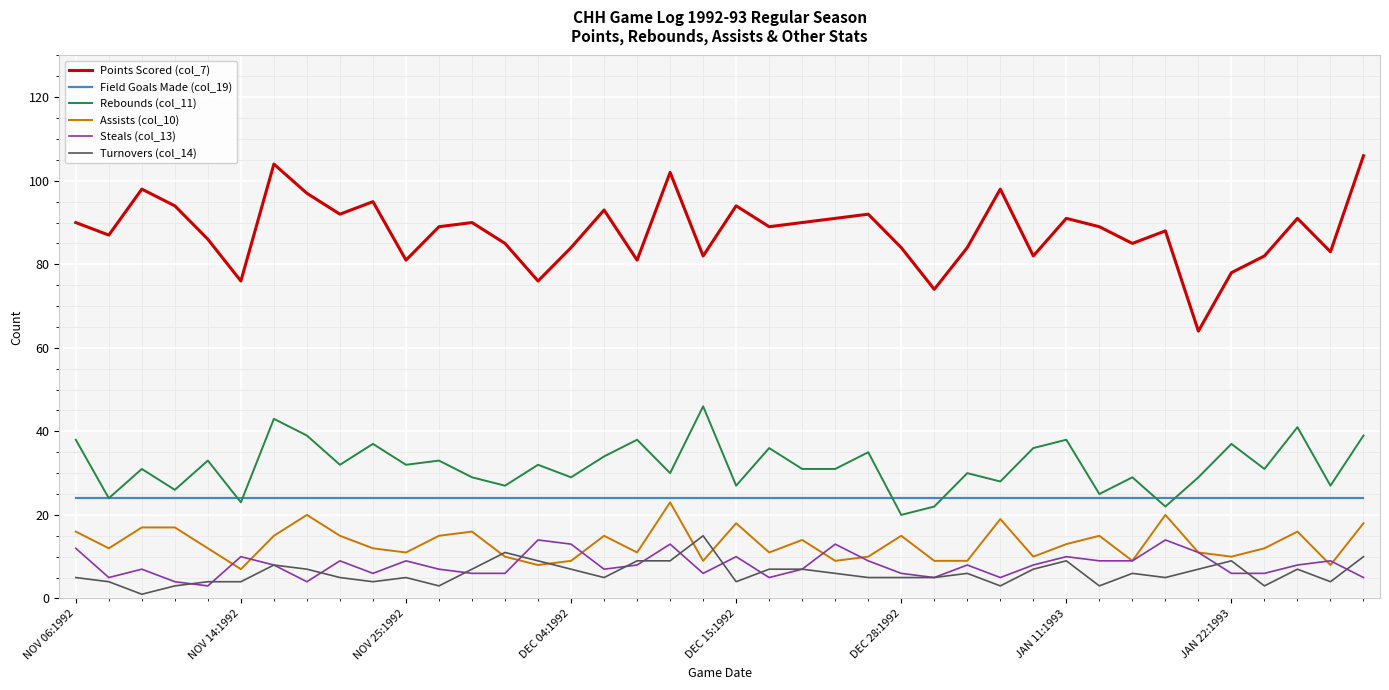

What is the difference between the second highest and second lowest values in the Points Scored (col_7) series?

30